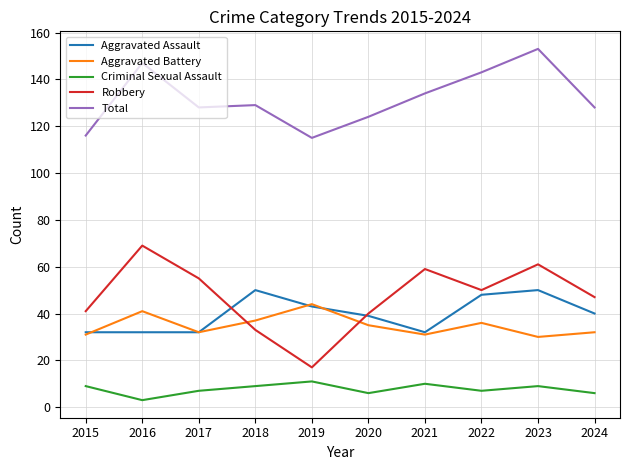

What is the total value across all series at 2017?

254